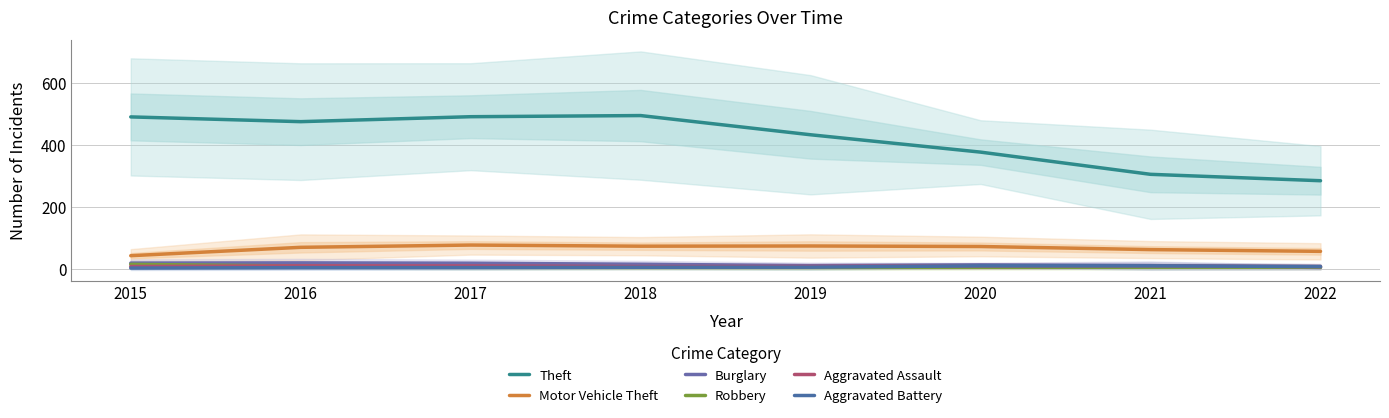

How many intersections are there between Burglary and Robbery?

1